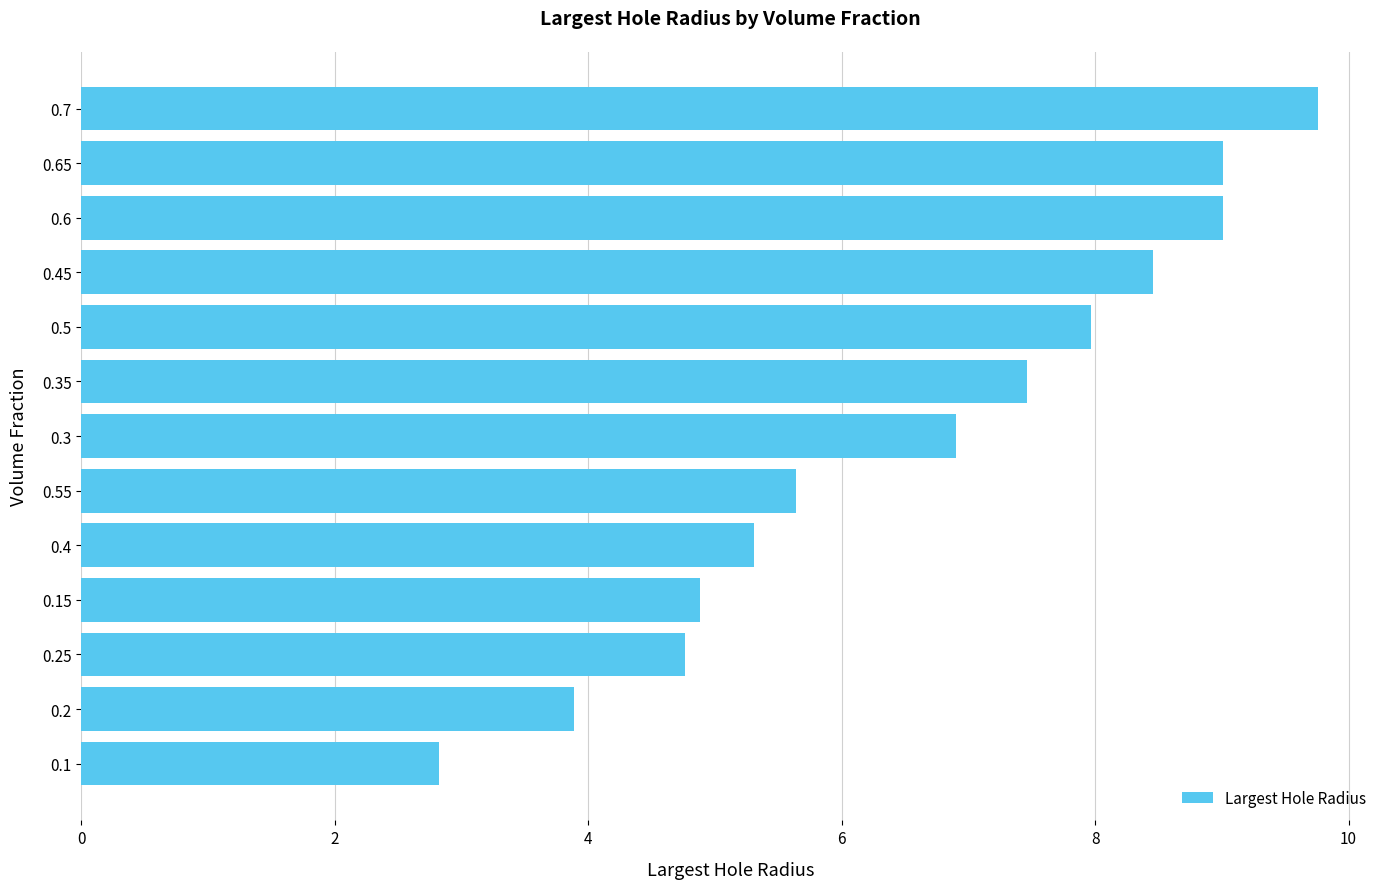

Is it true that the value at 0.1 is 2.8?

True